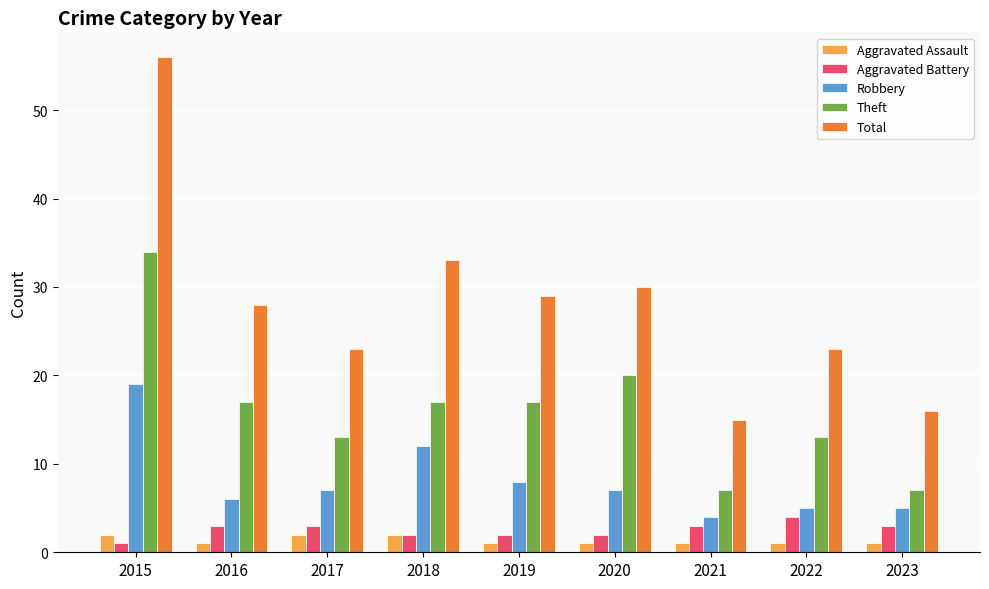

What is the value of the Aggravated Assault bar at the 2nd from the left?

1